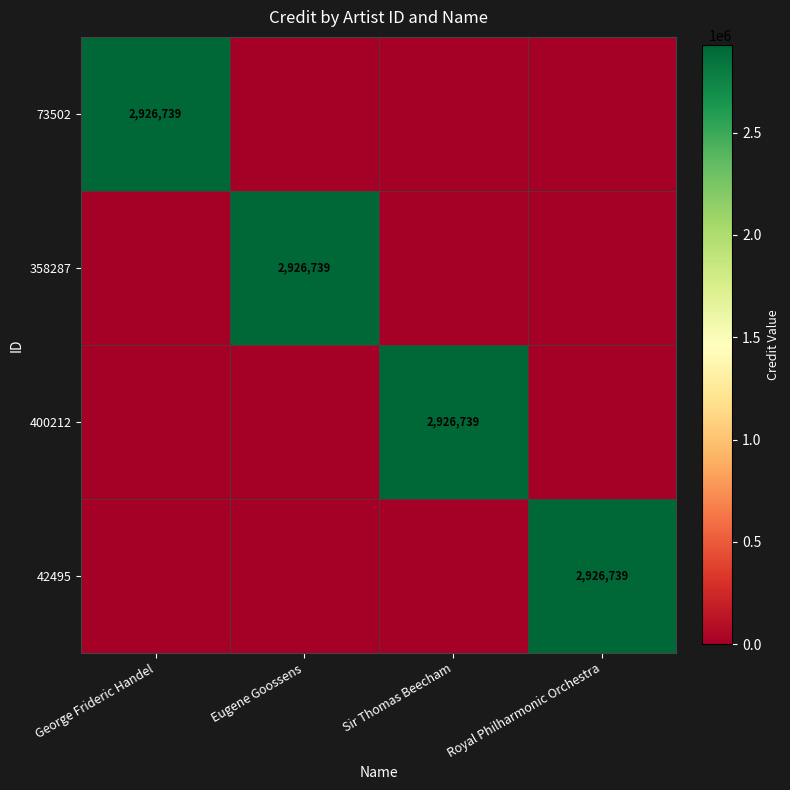

Is it true that 73502 equals 2926739 at George Frideric Handel?

True